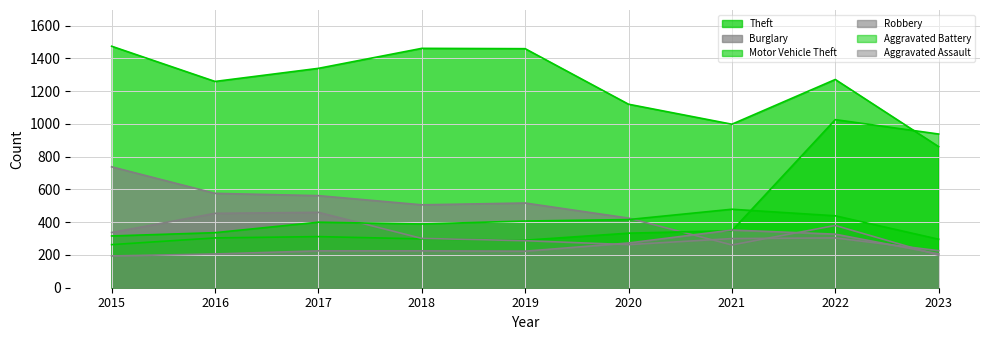

What is the average value of the Motor Vehicle Theft series?

457